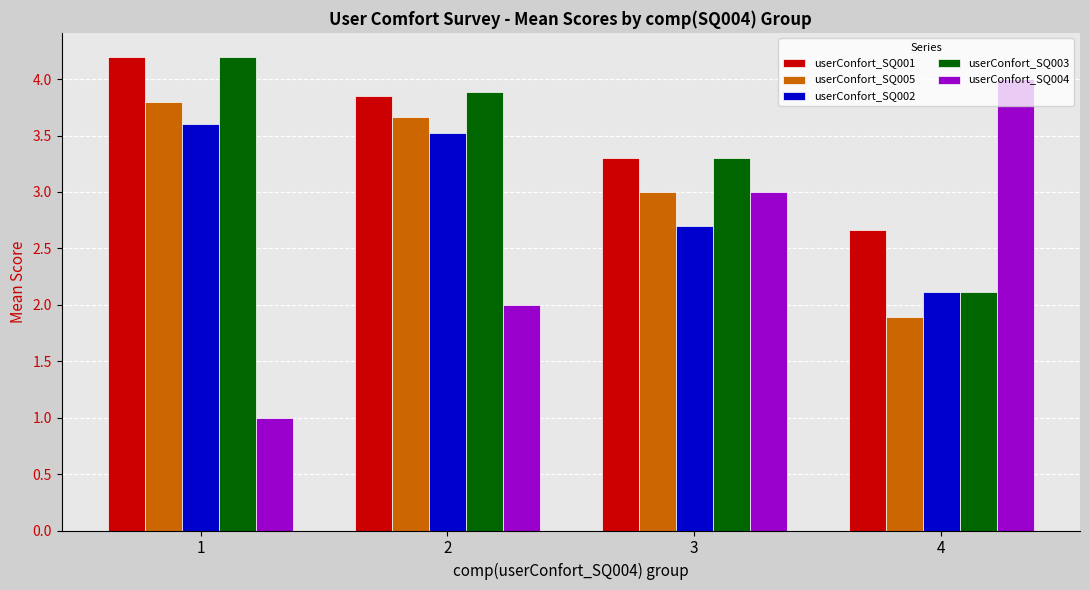

What is the difference between the second highest and second lowest values in the userConfort_SQ004 series?

1.0